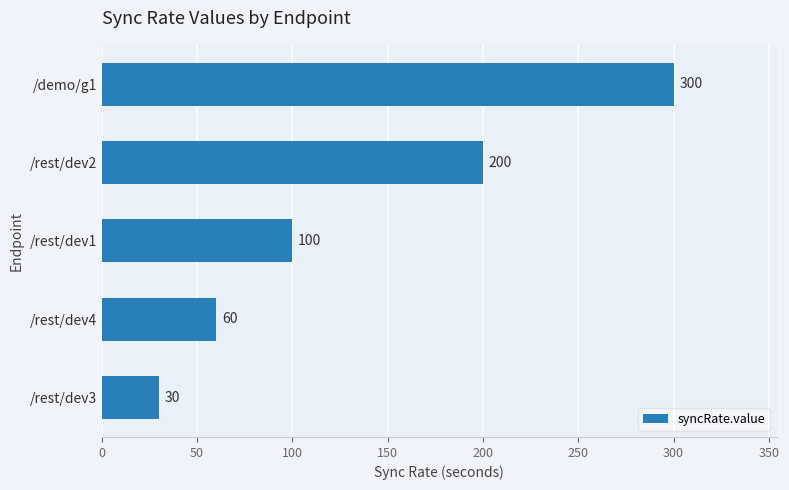

What is the ratio of the value at /rest/dev1 to the value at /demo/g1?

0.3